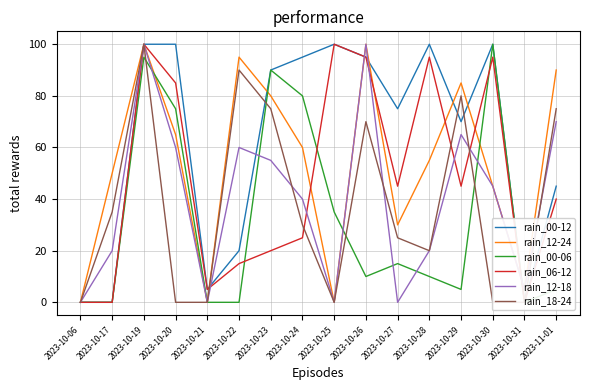

What is the label of the 2nd point from the left?

2023-10-17